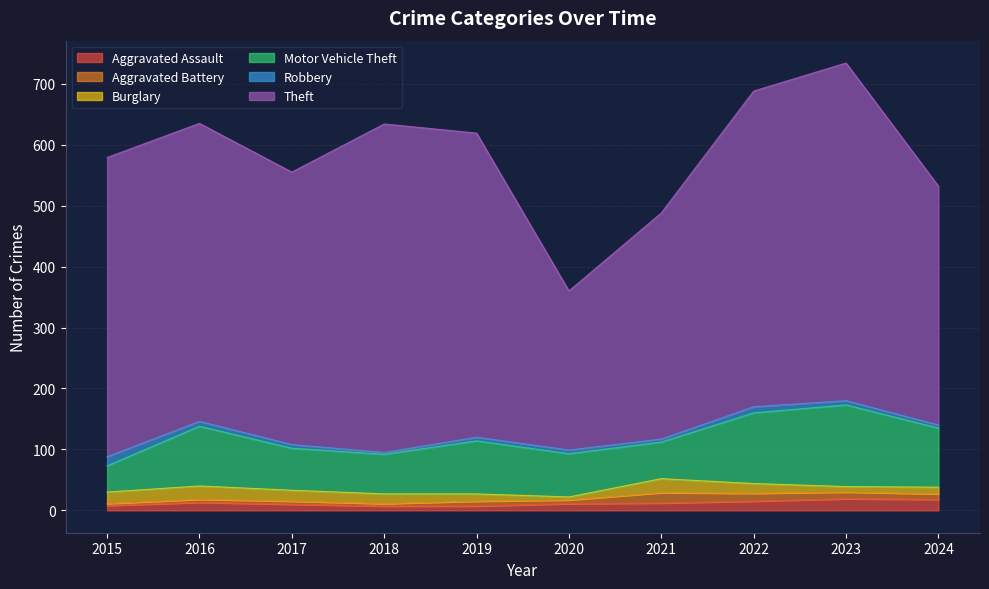

Where is the first local maximum for Motor Vehicle Theft?

2016